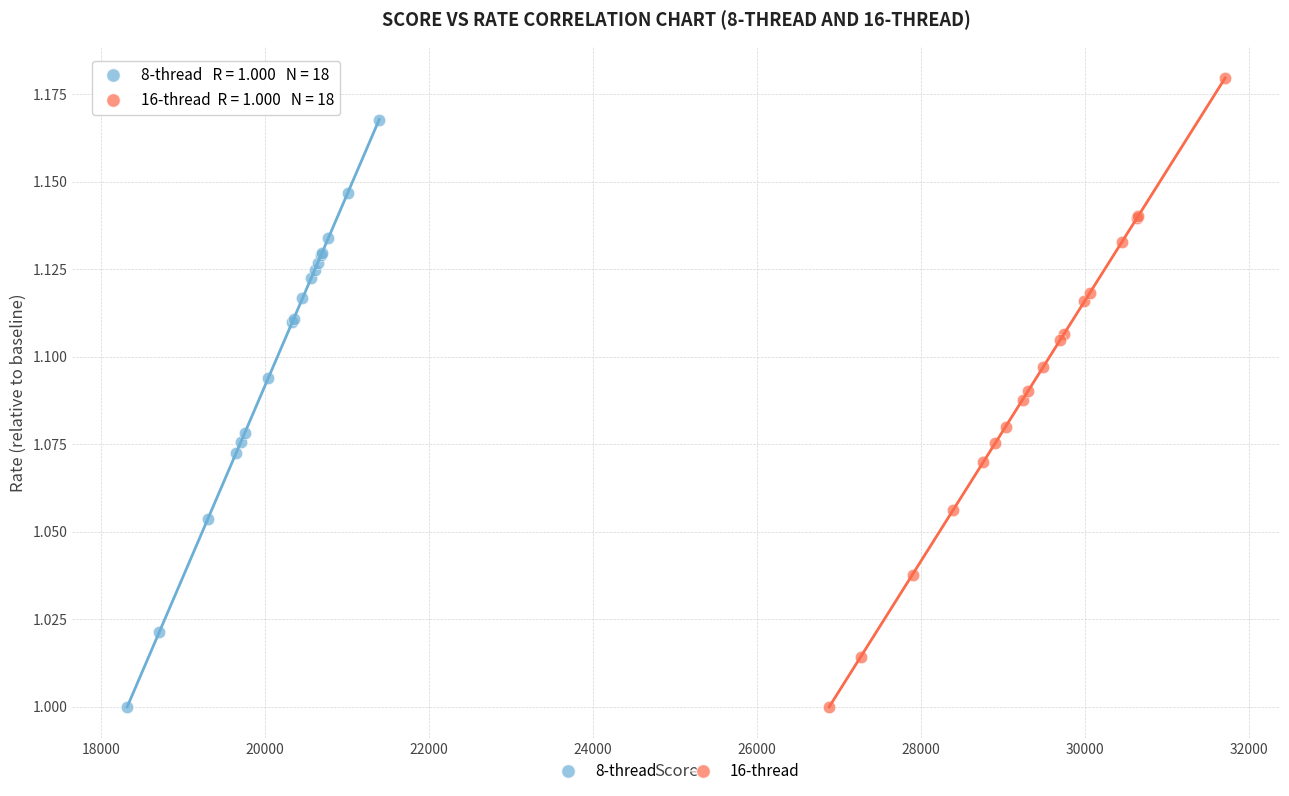

Which series contains the highest Y value?

16-thread